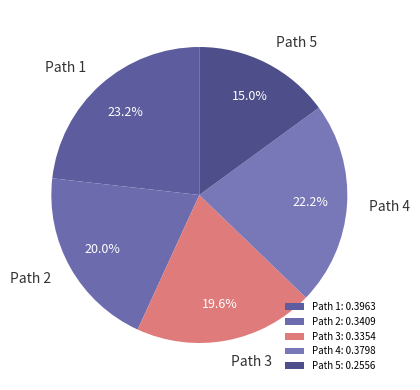

Does any single category account for the majority?

No